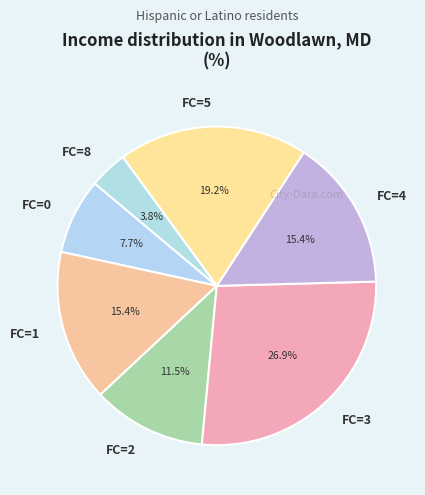

To the nearest percent, what is the combined percentage of FC=5 and FC=8?

23%